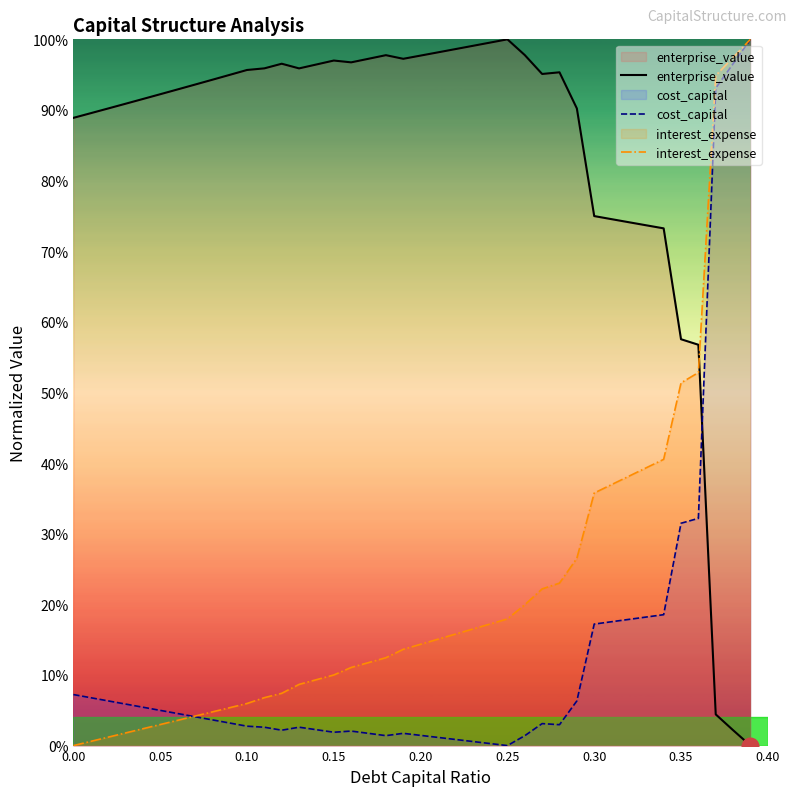

How many times do interest_expense and cost_capital cross each other?

1